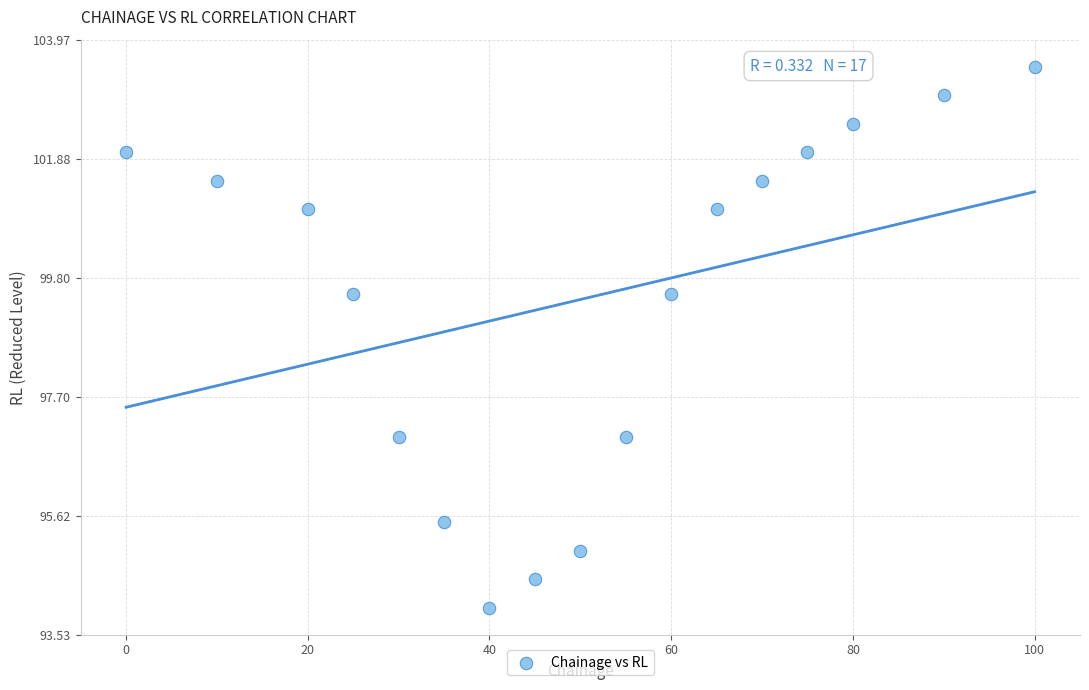

What is the range of Y values (max minus min)?

9.5